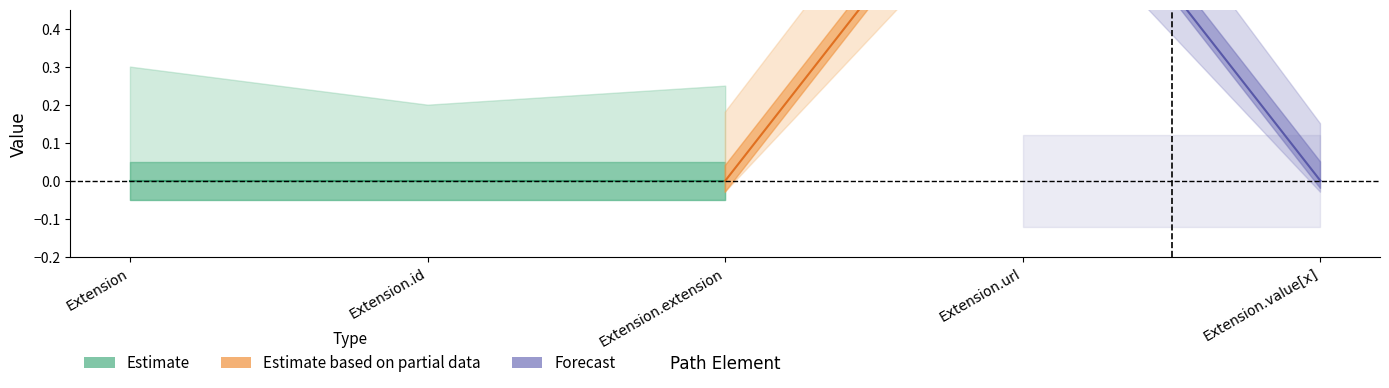

What is the label of the 3rd point from the right?

Extension.extension